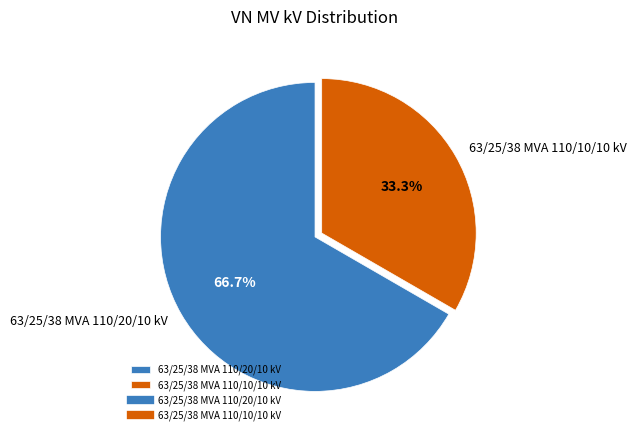

What percentage do 63/25/38 MVA 110/10/10 kV and 63/25/38 MVA 110/20/10 kV together represent?

100.0%